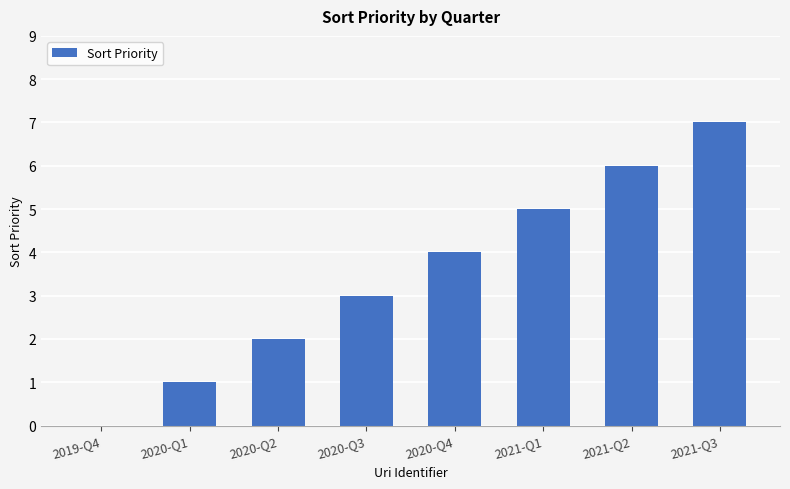

How many series are shown in this chart?

1